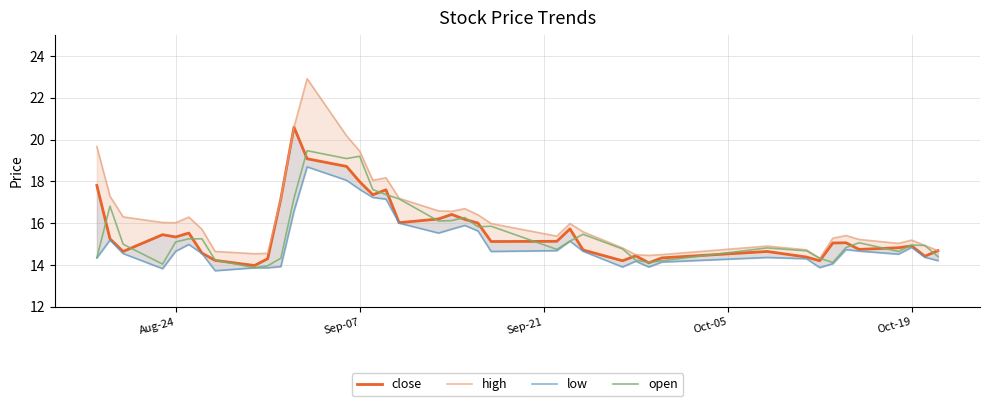

What is the lowest value of the open series?

13.9